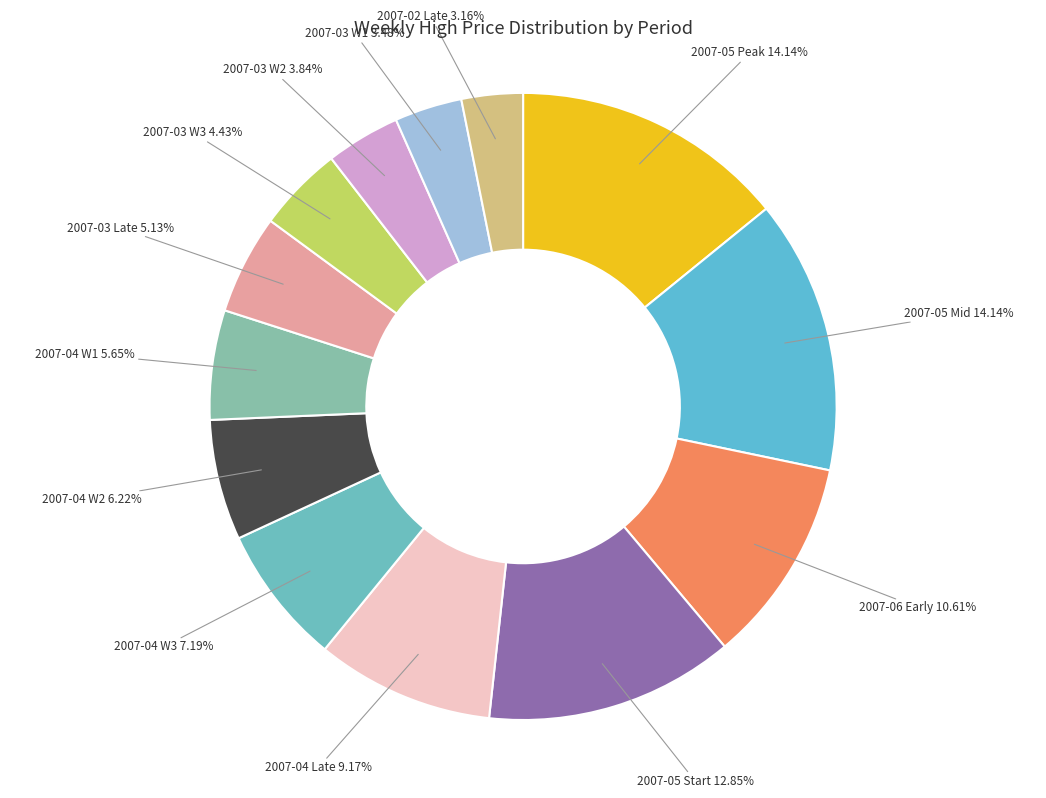

Is there any slice that represents more than half of the pie?

No